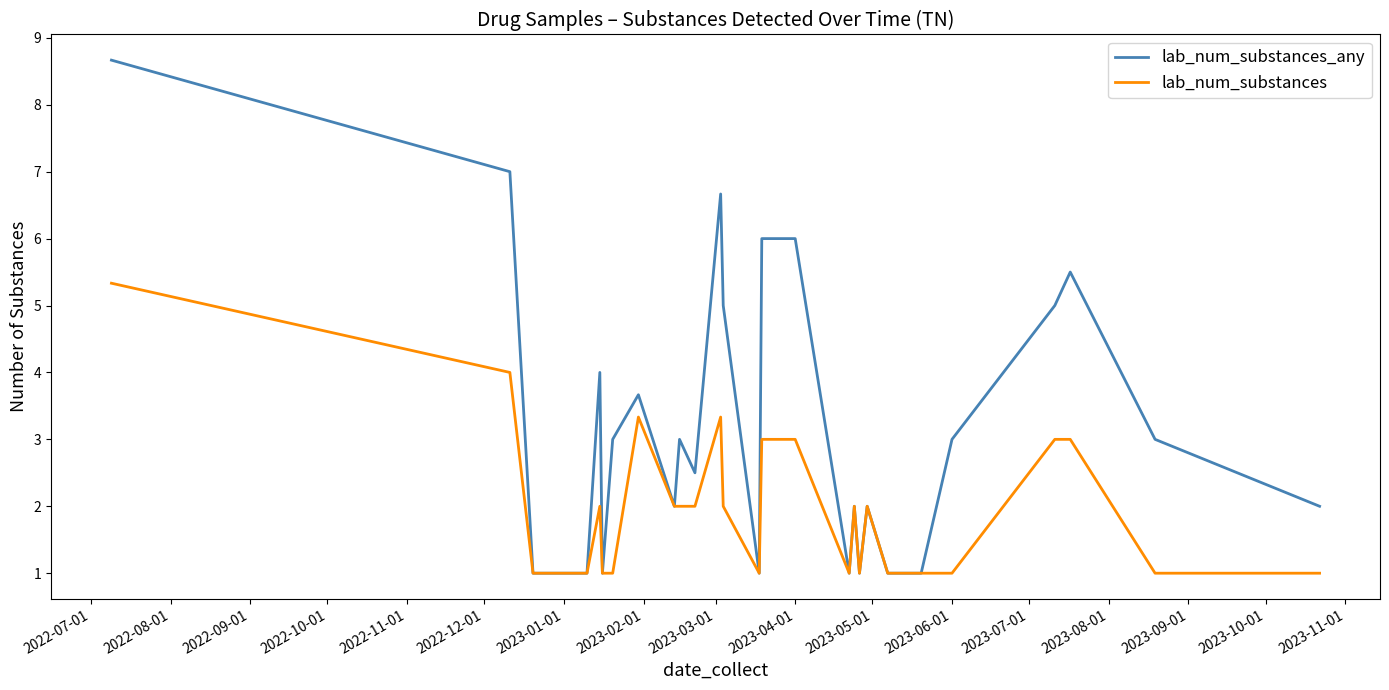

List the series in order of their peak value, highest first.

lab_num_substances_any, lab_num_substances